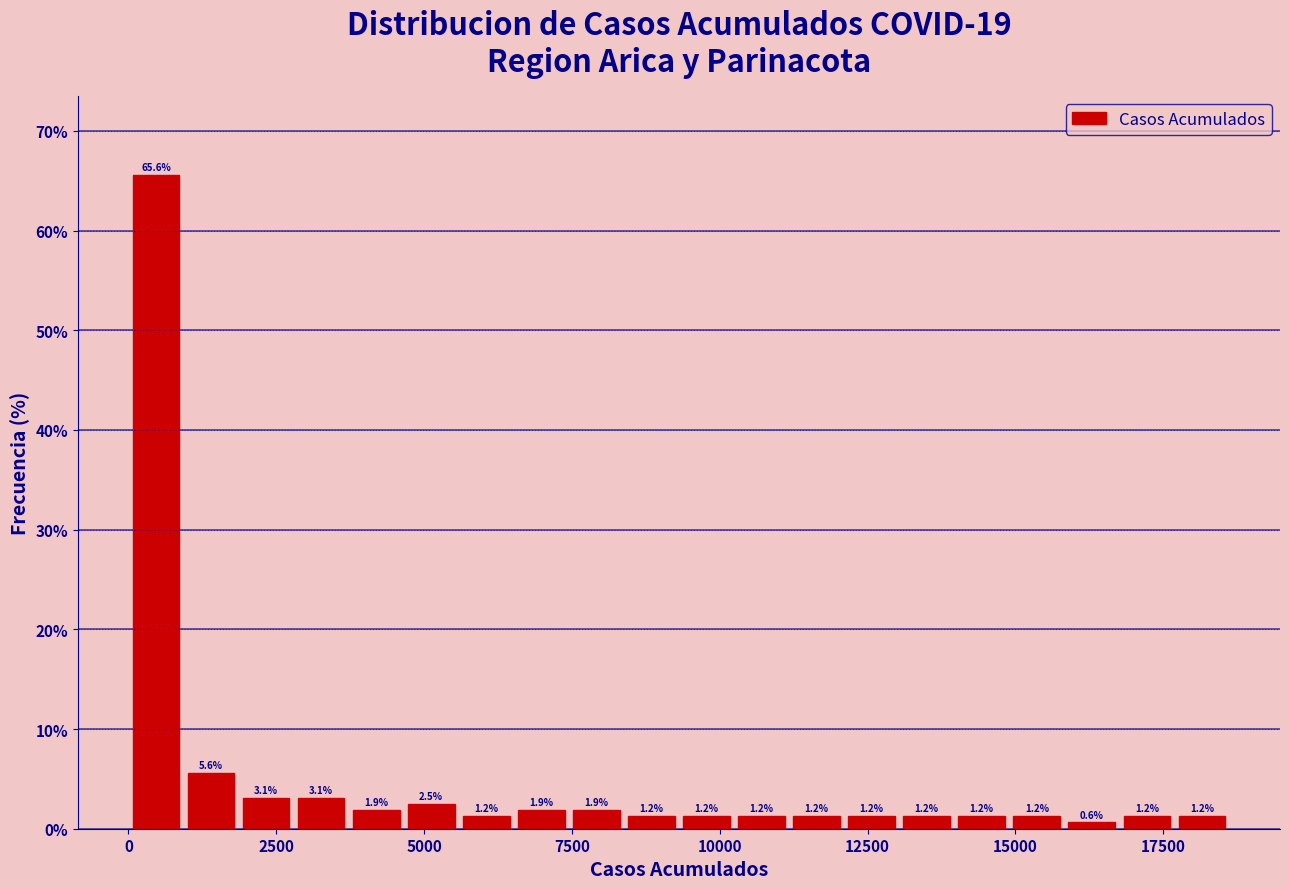

Read against the x-axis, roughly where is the centre of the tallest bar?

500